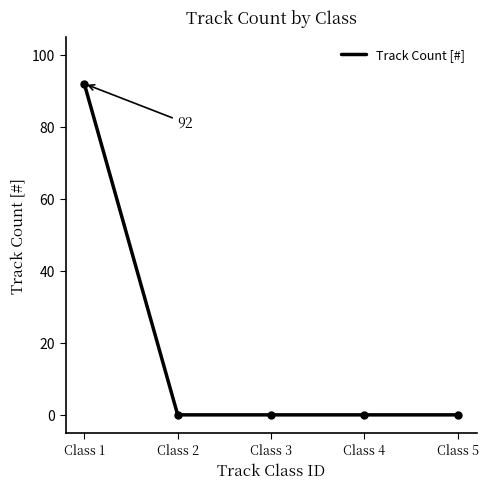

Is it true that the value at Class 5 is 0?

True